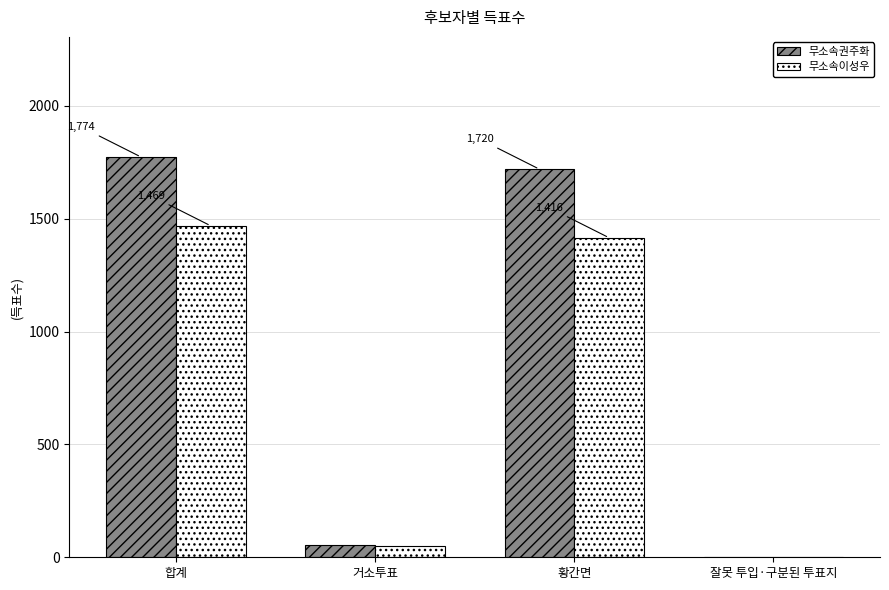

The 무소속권주화 series shows 1774 at 합계. True or false?

True